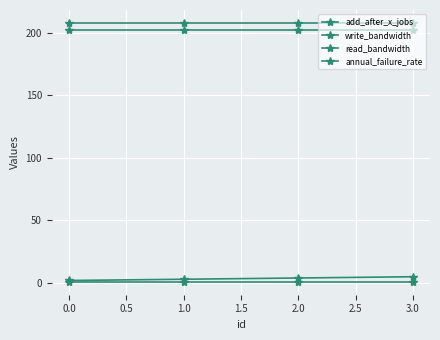

Is this an area chart (filled region under the line)?

No